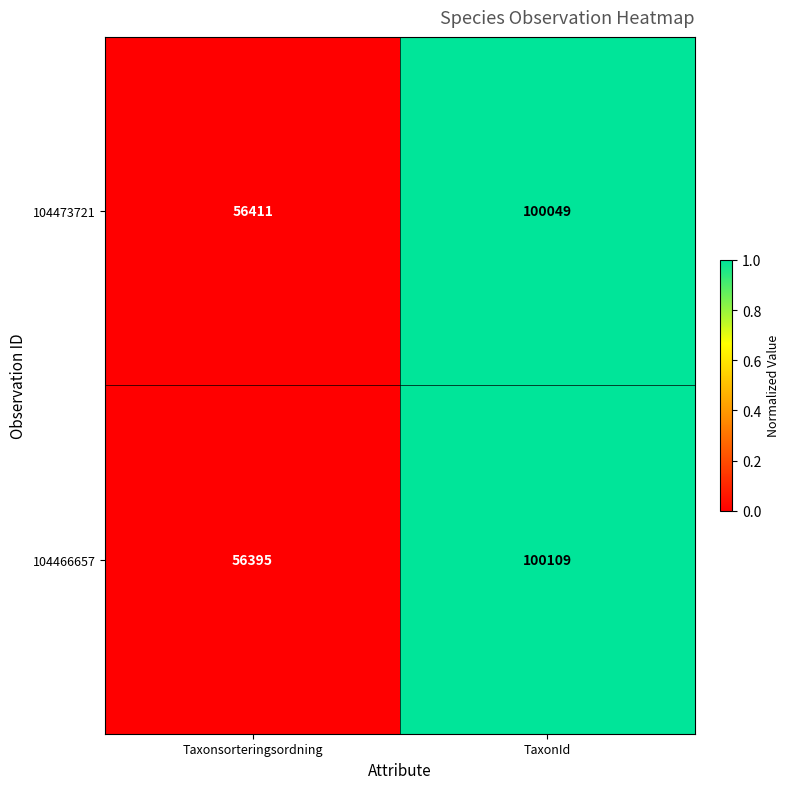

List the series in order of their overall mean, highest first.

104466657, 104473721